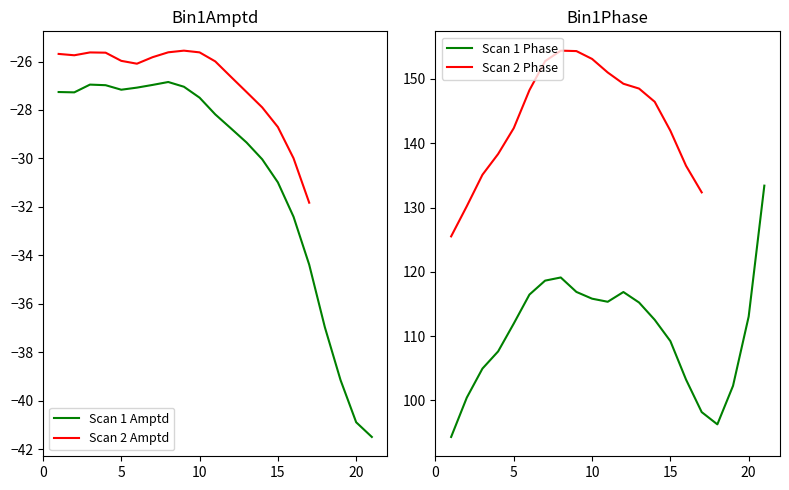

True or false: Scan 2 Phase and Scan 2 Amptd intersect in this chart.

False